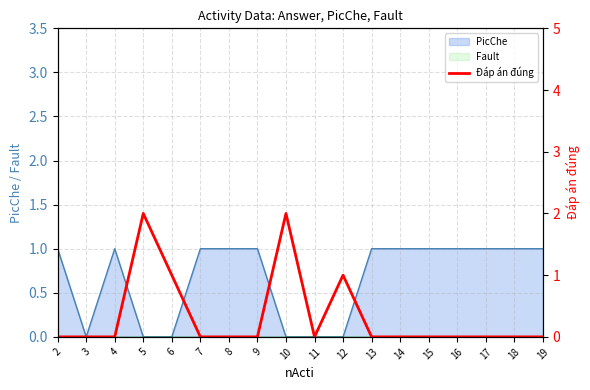

How many lines are shown in the chart?

1